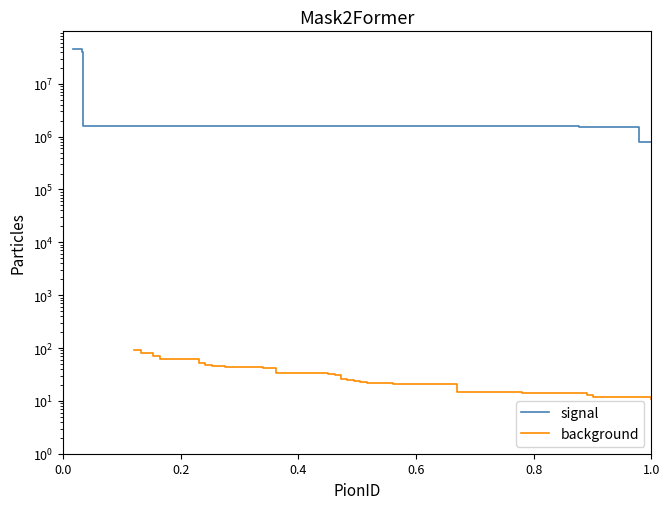

True or false: background has a value of 11 at 10.

False